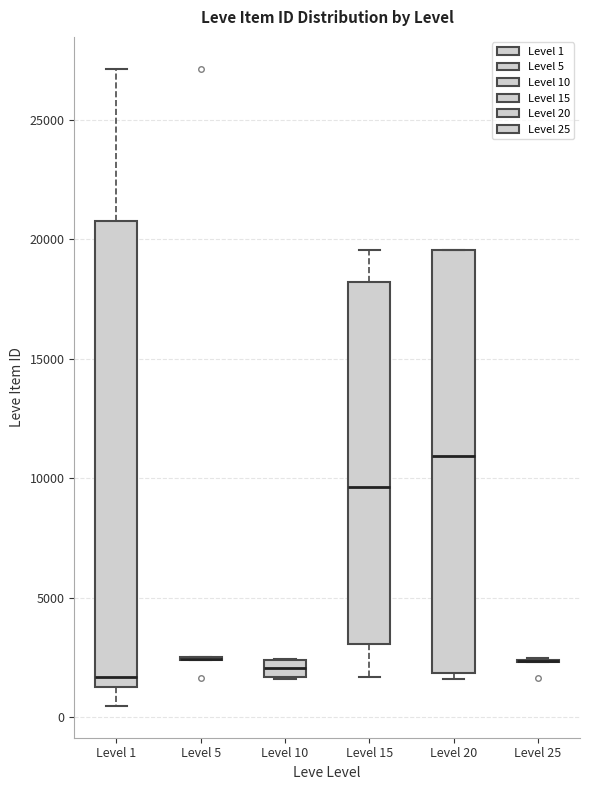

Which box is the tallest, from its lower edge to its upper edge?

Level 1